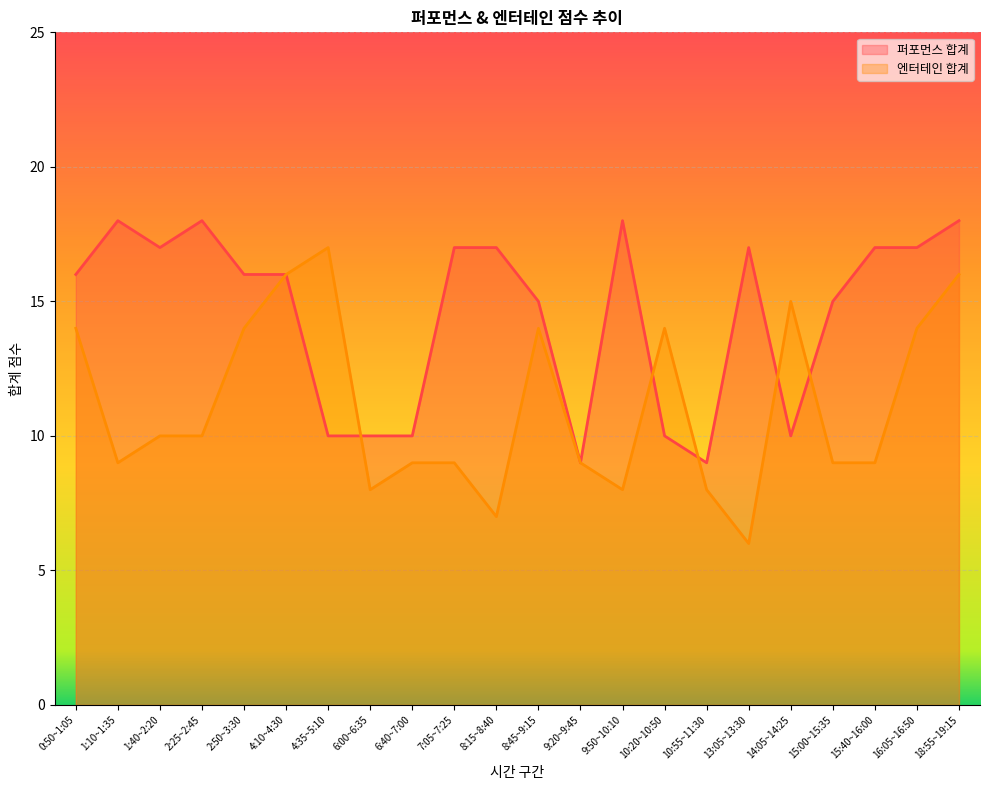

Rank the series by their average value, from lowest to highest.

엔터테인 합계, 퍼포먼스 합계